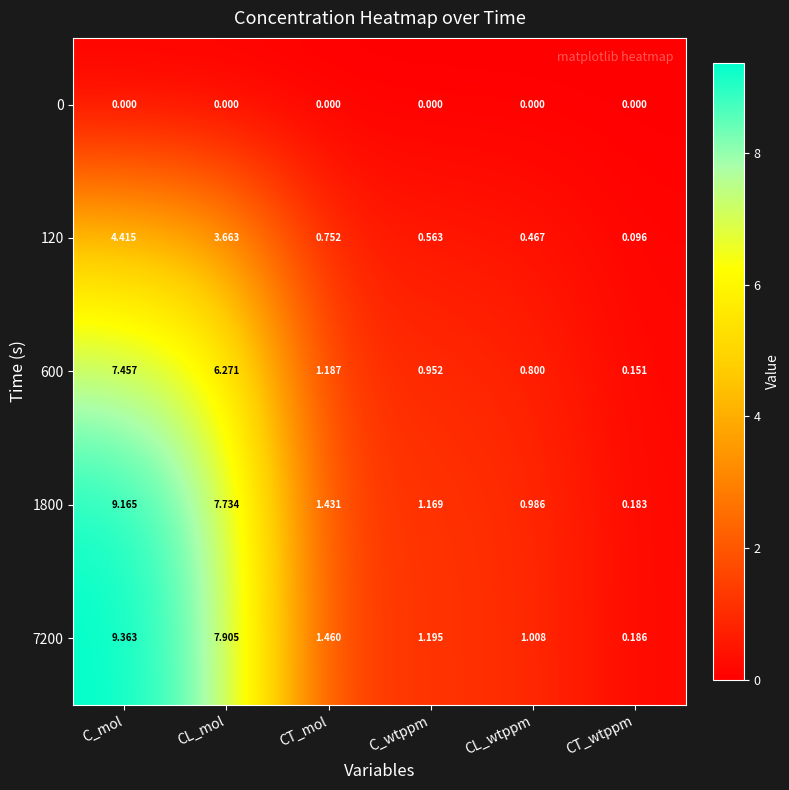

Which label corresponds to the largest value in the chart?

C_mol